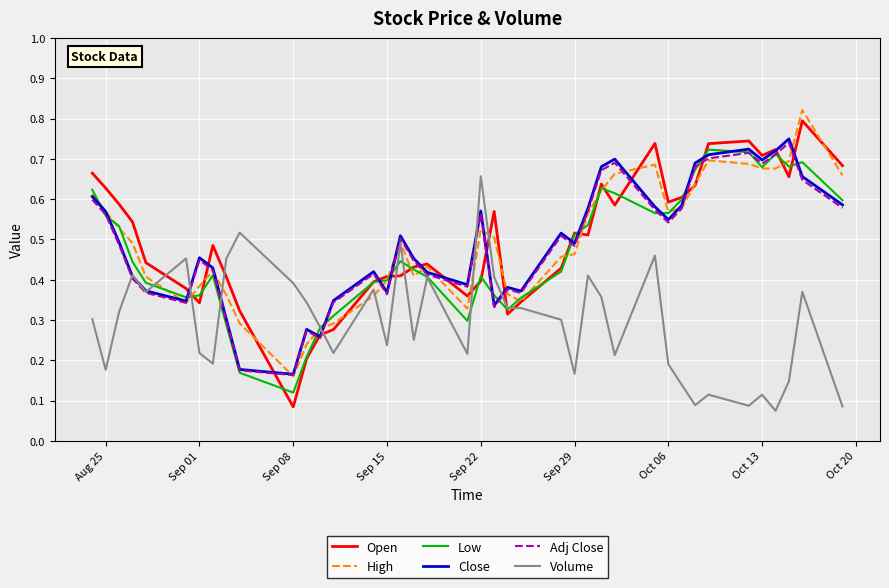

Which series has the widest spread of values?

Open